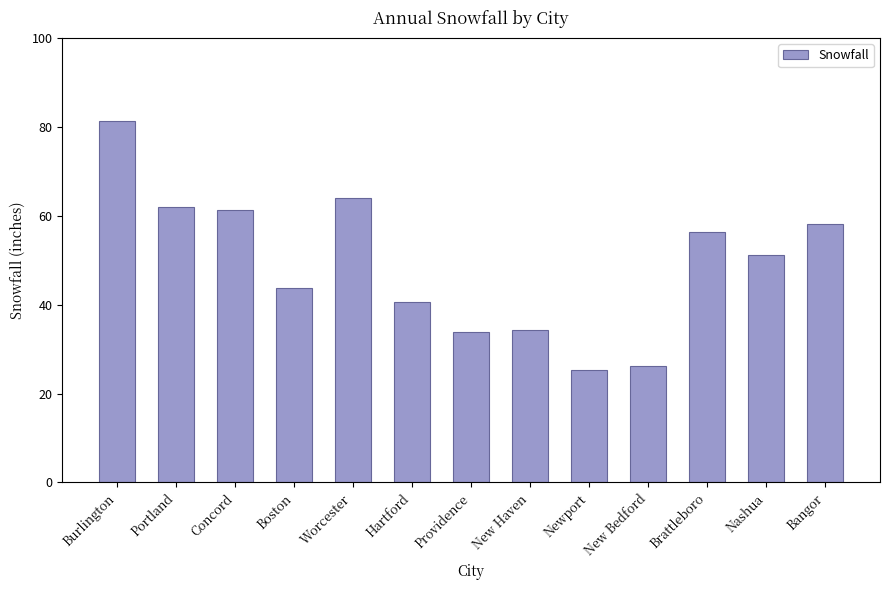

What is the sum of all values?

637.9